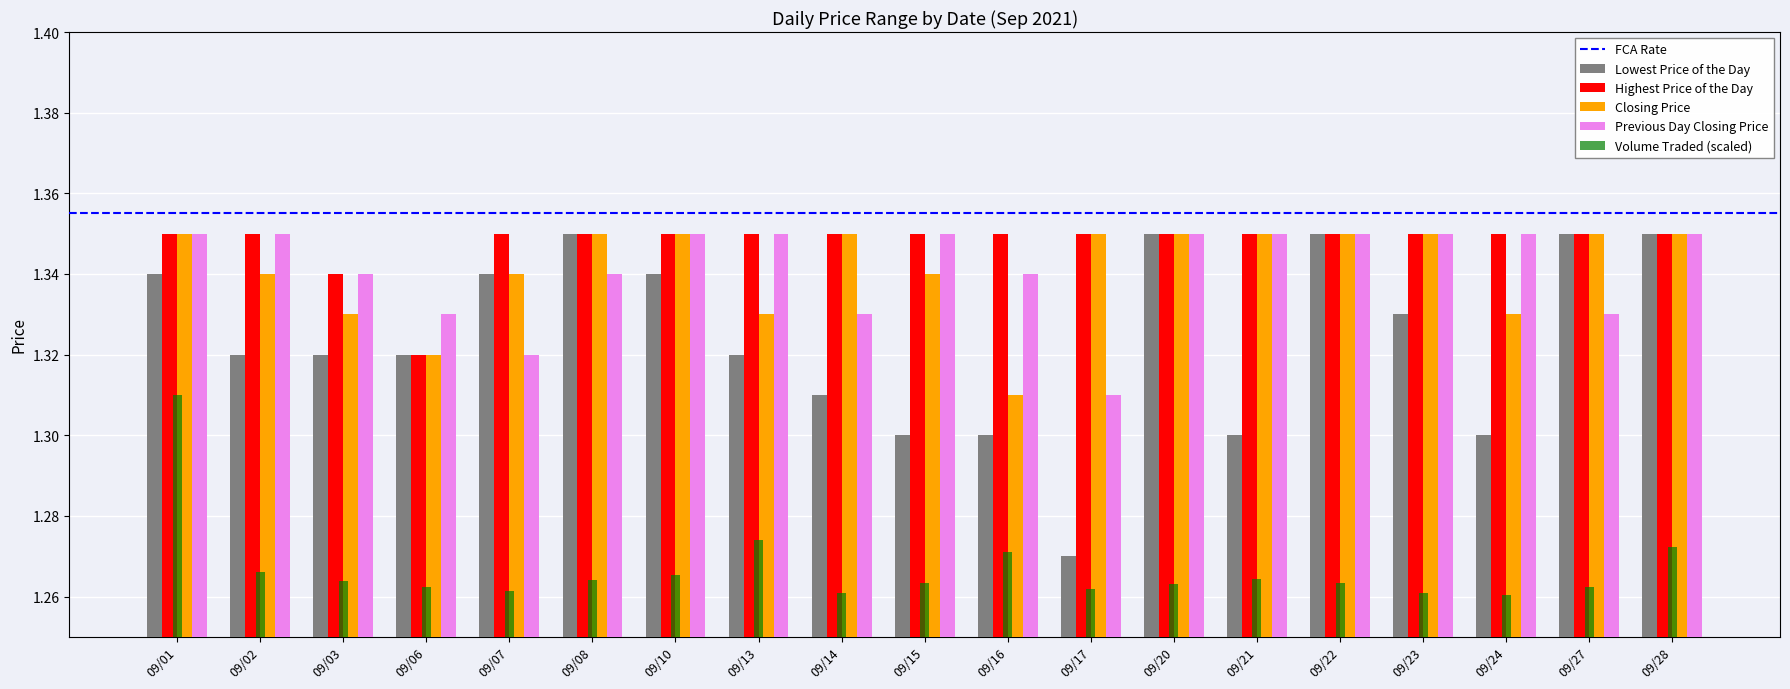

How many Closing Price values are between 1 and 2?

19